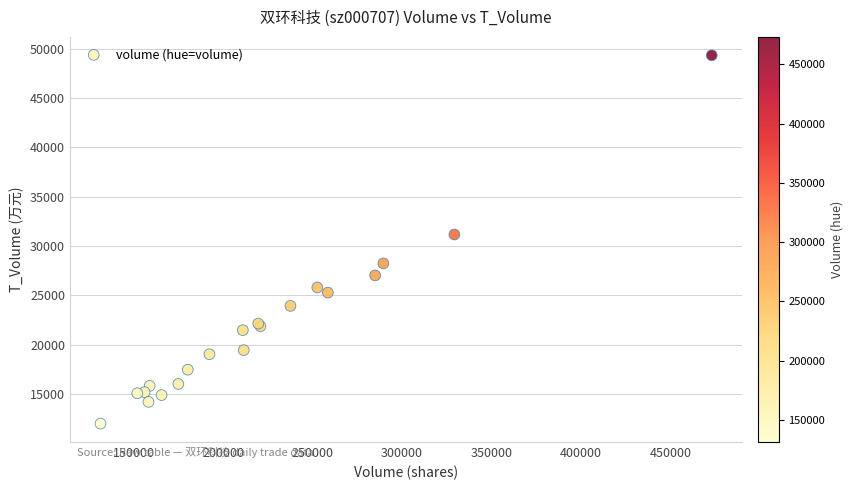

What Y value in the scatter plot is closest to 30668?

31170